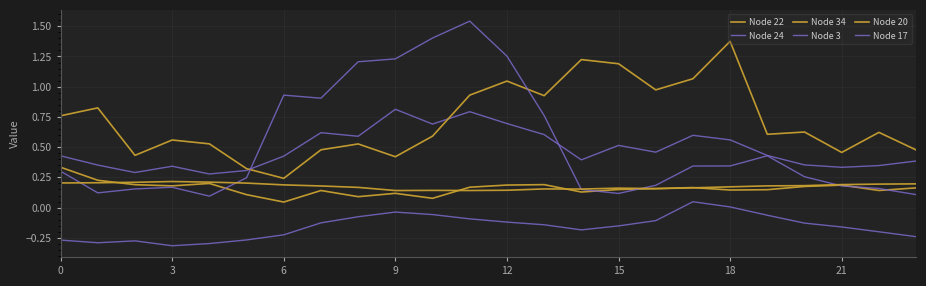

At which category does Node 20 reach its first local valley?

9